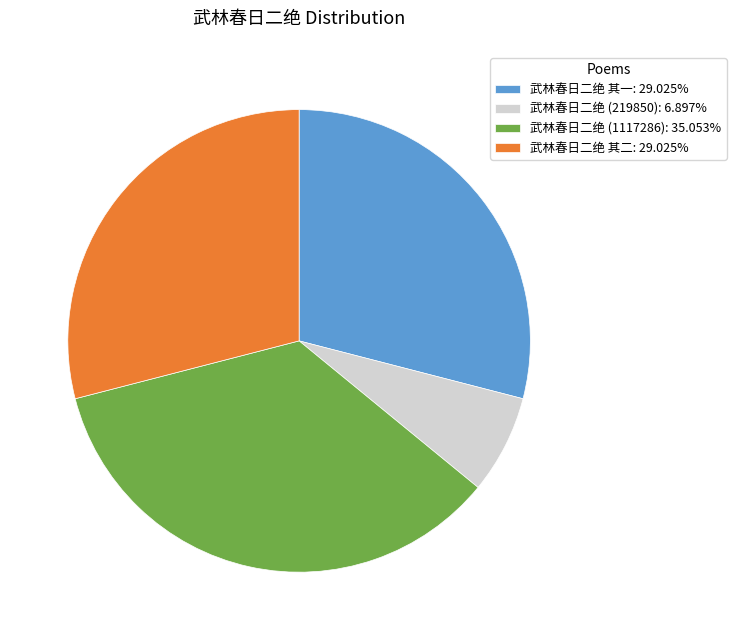

Does 武林春日二绝 其一: 29.025% represent more than half of the total?

No